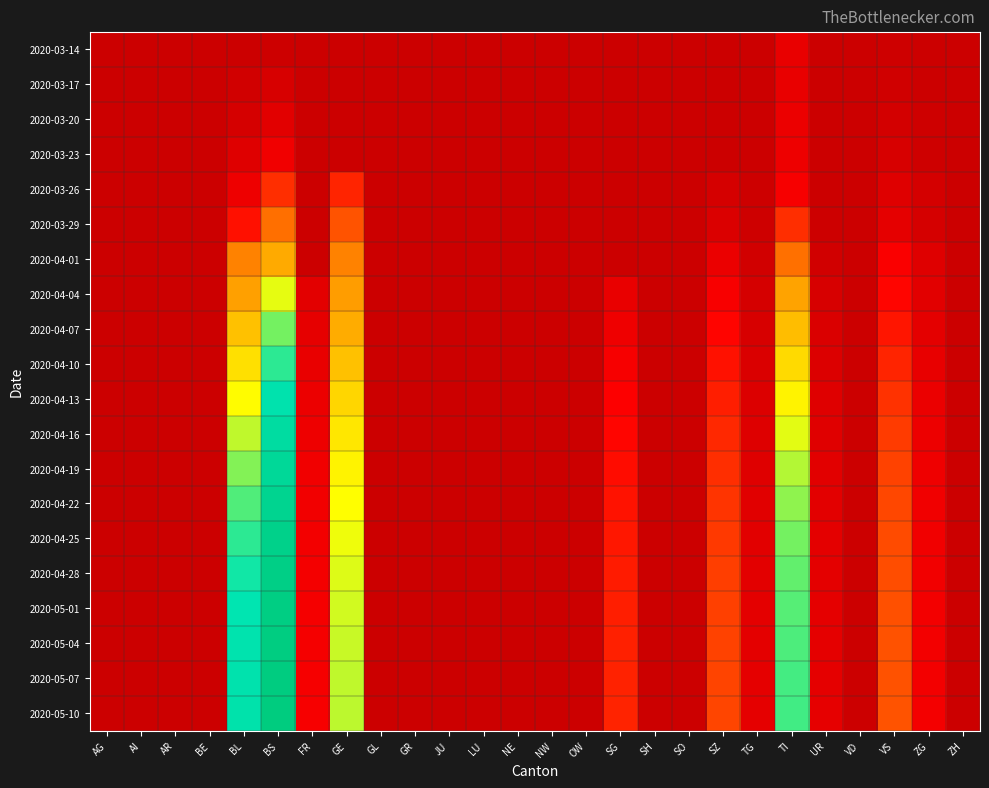

Reading right to left, what are all the values shown in this chart?

2020-03-14: ZH=0	ZG=0	VS=6	VD=0	UR=0	TI=61	TG=0	SZ=0	SO=0	SH=0	SG=0	OW=0	NW=0	NE=0	LU=0	JU=0	GR=0	GL=0	GE=0	FR=0	BS=4	BL=2	BE=0	AR=0	AI=0	AG=0
2020-03-17: ZH=0	ZG=1	VS=11	VD=0	UR=0	TI=62	TG=0	SZ=0	SO=0	SH=0	SG=0	OW=0	NW=0	NE=0	LU=0	JU=0	GR=0	GL=0	GE=0	FR=0	BS=25	BL=13	BE=0	AR=0	AI=0	AG=0
2020-03-20: ZH=0	ZG=5	VS=15	VD=0	UR=0	TI=67	TG=0	SZ=0	SO=0	SH=0	SG=0	OW=0	NW=0	NE=0	LU=0	JU=0	GR=0	GL=0	GE=0	FR=0	BS=46	BL=20	BE=0	AR=0	AI=0	AG=0
2020-03-23: ZH=0	ZG=5	VS=24	VD=0	UR=1	TI=71	TG=2	SZ=0	SO=0	SH=0	SG=0	OW=0	NW=0	NE=0	LU=0	JU=0	GR=0	GL=0	GE=0	FR=0	BS=78	BL=40	BE=0	AR=0	AI=0	AG=0
2020-03-26: ZH=0	ZG=18	VS=41	VD=0	UR=2	TI=91	TG=4	SZ=20	SO=0	SH=0	SG=0	OW=0	NW=0	NE=0	LU=0	JU=0	GR=0	GL=0	GE=144	FR=0	BS=155	BL=73	BE=0	AR=0	AI=0	AG=0
2020-03-29: ZH=0	ZG=21	VS=54	VD=0	UR=3	TI=155	TG=6	SZ=33	SO=0	SH=0	SG=0	OW=0	NW=0	NE=0	LU=0	JU=0	GR=0	GL=0	GE=193	FR=0	BS=228	BL=123	BE=0	AR=0	AI=0	AG=0
2020-04-01: ZH=0	ZG=40	VS=96	VD=0	UR=13	TI=229	TG=13	SZ=65	SO=0	SH=0	SG=0	OW=0	NW=0	NE=0	LU=0	JU=0	GR=0	GL=0	GE=260	FR=0	BS=323	BL=258	BE=0	AR=0	AI=0	AG=0
2020-04-04: ZH=0	ZG=46	VS=112	VD=0	UR=26	TI=314	TG=21	SZ=92	SO=0	SH=0	SG=62	OW=0	NW=0	NE=0	LU=0	JU=0	GR=0	GL=0	GE=305	FR=49	BS=434	BL=309	BE=0	AR=0	AI=0	AG=0
2020-04-07: ZH=0	ZG=52	VS=128	VD=0	UR=30	TI=345	TG=25	SZ=111	SO=0	SH=0	SG=75	OW=0	NW=0	NE=0	LU=0	JU=0	GR=0	GL=0	GE=325	FR=57	BS=480	BL=350	BE=0	AR=0	AI=0	AG=0
2020-04-10: ZH=0	ZG=60	VS=145	VD=0	UR=35	TI=380	TG=30	SZ=125	SO=0	SH=0	SG=90	OW=0	NW=0	NE=0	LU=0	JU=0	GR=0	GL=0	GE=350	FR=62	BS=510	BL=388	BE=0	AR=0	AI=0	AG=0
2020-04-13: ZH=0	ZG=65	VS=158	VD=0	UR=40	TI=410	TG=35	SZ=138	SO=0	SH=0	SG=102	OW=0	NW=0	NE=0	LU=0	JU=0	GR=0	GL=0	GE=375	FR=68	BS=540	BL=420	BE=0	AR=0	AI=0	AG=0
2020-04-16: ZH=0	ZG=70	VS=168	VD=0	UR=44	TI=435	TG=39	SZ=148	SO=0	SH=0	SG=112	OW=0	NW=0	NE=0	LU=0	JU=0	GR=0	GL=0	GE=395	FR=73	BS=565	BL=450	BE=0	AR=0	AI=0	AG=0
2020-04-19: ZH=0	ZG=74	VS=175	VD=0	UR=47	TI=455	TG=42	SZ=155	SO=0	SH=0	SG=120	OW=0	NW=0	NE=0	LU=0	JU=0	GR=0	GL=0	GE=410	FR=77	BS=582	BL=475	BE=0	AR=0	AI=0	AG=0
2020-04-22: ZH=0	ZG=77	VS=180	VD=0	UR=49	TI=470	TG=45	SZ=161	SO=0	SH=0	SG=126	OW=0	NW=0	NE=0	LU=0	JU=0	GR=0	GL=0	GE=422	FR=80	BS=600	BL=495	BE=0	AR=0	AI=0	AG=0
2020-04-25: ZH=0	ZG=79	VS=184	VD=0	UR=51	TI=480	TG=47	SZ=166	SO=0	SH=0	SG=131	OW=0	NW=0	NE=0	LU=0	JU=0	GR=0	GL=0	GE=430	FR=83	BS=612	BL=510	BE=0	AR=0	AI=0	AG=0
2020-04-28: ZH=0	ZG=81	VS=187	VD=0	UR=52	TI=488	TG=49	SZ=170	SO=0	SH=0	SG=135	OW=0	NW=0	NE=0	LU=0	JU=0	GR=0	GL=0	GE=437	FR=85	BS=620	BL=522	BE=0	AR=0	AI=0	AG=0
2020-05-01: ZH=0	ZG=82	VS=189	VD=0	UR=53	TI=493	TG=51	SZ=173	SO=0	SH=0	SG=138	OW=0	NW=0	NE=0	LU=0	JU=0	GR=0	GL=0	GE=442	FR=87	BS=626	BL=530	BE=0	AR=0	AI=0	AG=0
2020-05-04: ZH=0	ZG=83	VS=191	VD=0	UR=54	TI=497	TG=52	SZ=175	SO=0	SH=0	SG=140	OW=0	NW=0	NE=0	LU=0	JU=0	GR=0	GL=0	GE=446	FR=88	BS=630	BL=536	BE=0	AR=0	AI=0	AG=0
2020-05-07: ZH=0	ZG=83	VS=192	VD=0	UR=54	TI=500	TG=53	SZ=177	SO=0	SH=0	SG=142	OW=0	NW=0	NE=0	LU=0	JU=0	GR=0	GL=0	GE=449	FR=89	BS=633	BL=540	BE=0	AR=0	AI=0	AG=0
2020-05-10: ZH=0	ZG=84	VS=193	VD=0	UR=55	TI=502	TG=53	SZ=178	SO=0	SH=0	SG=143	OW=0	NW=0	NE=0	LU=0	JU=0	GR=0	GL=0	GE=451	FR=90	BS=635	BL=543	BE=0	AR=0	AI=0	AG=0